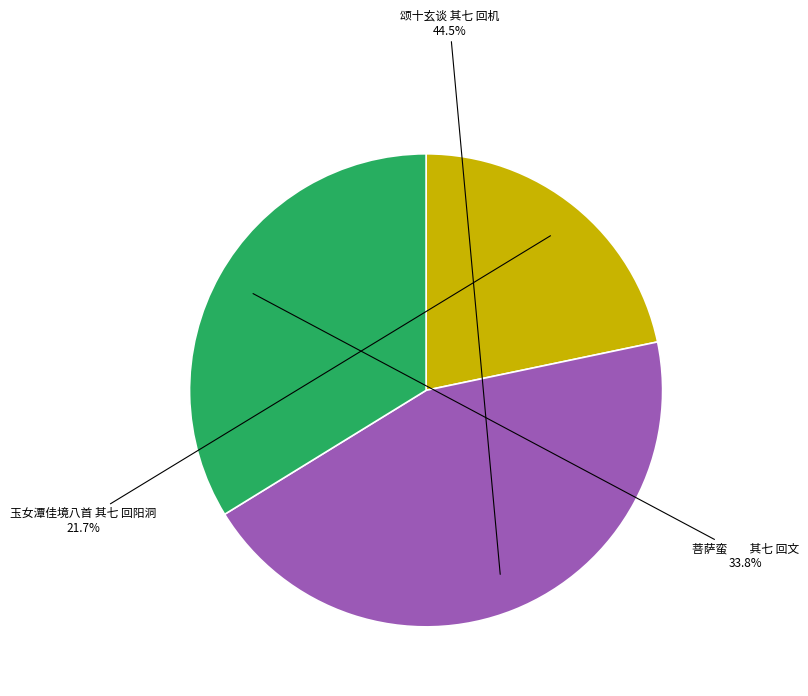

Is there any slice that represents more than half of the pie?

No